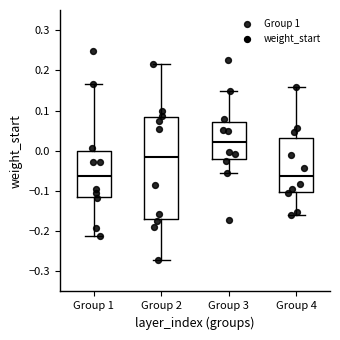

Which box has the highest median line?

Group 3